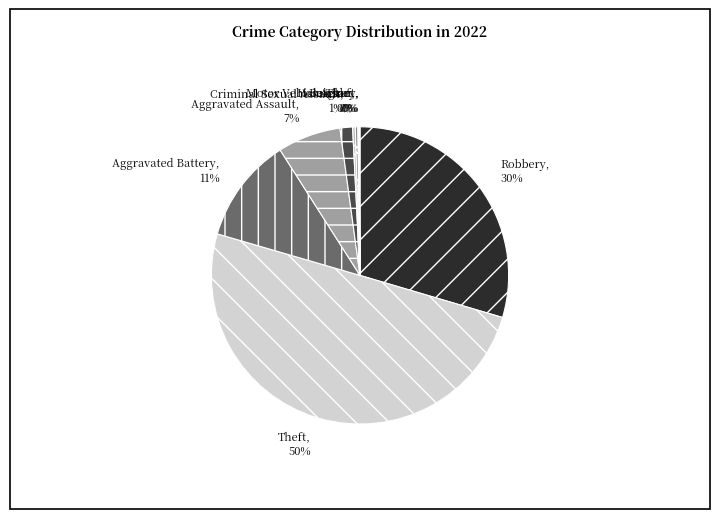

Is Homicide the majority of the pie?

No